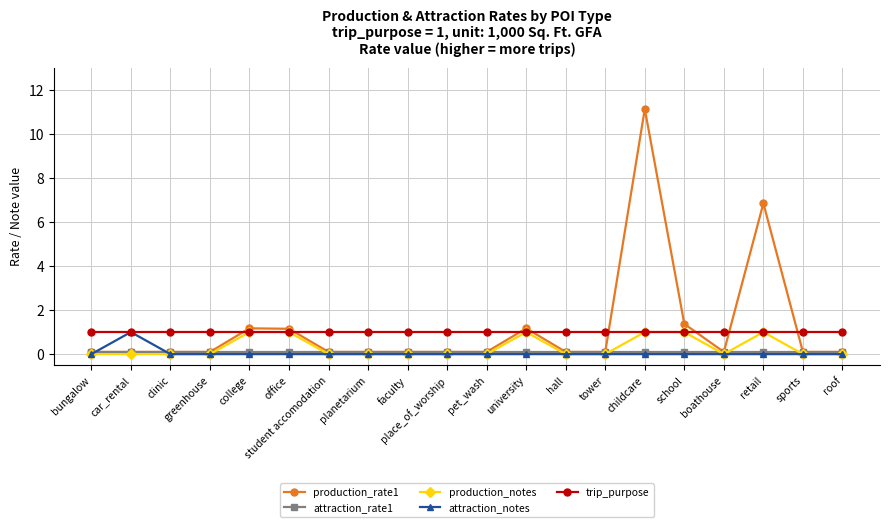

What is the label of the 10th point from the left?

place_of_worship